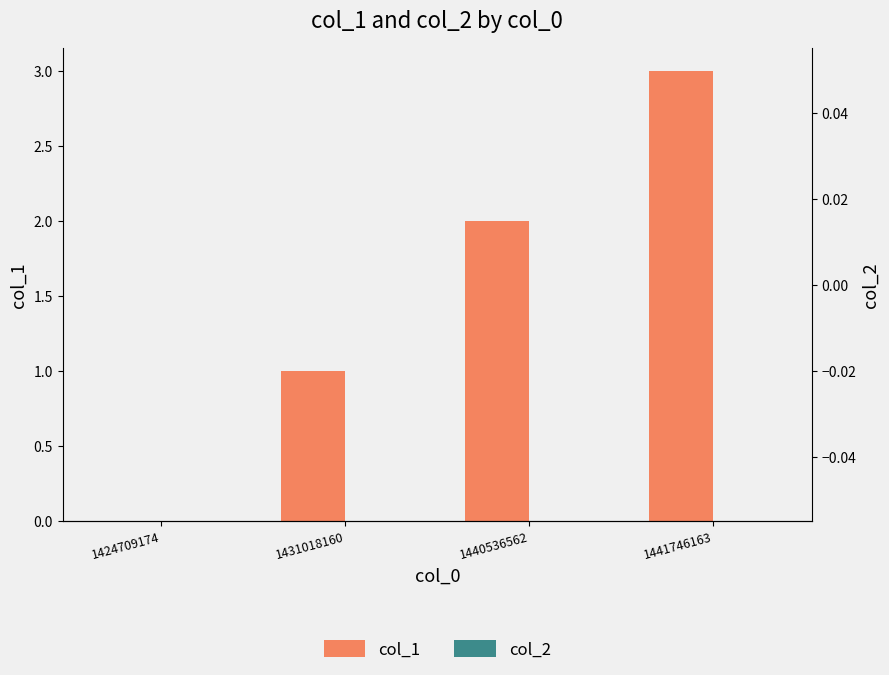

How many data points in col_1 are less than 2?

2